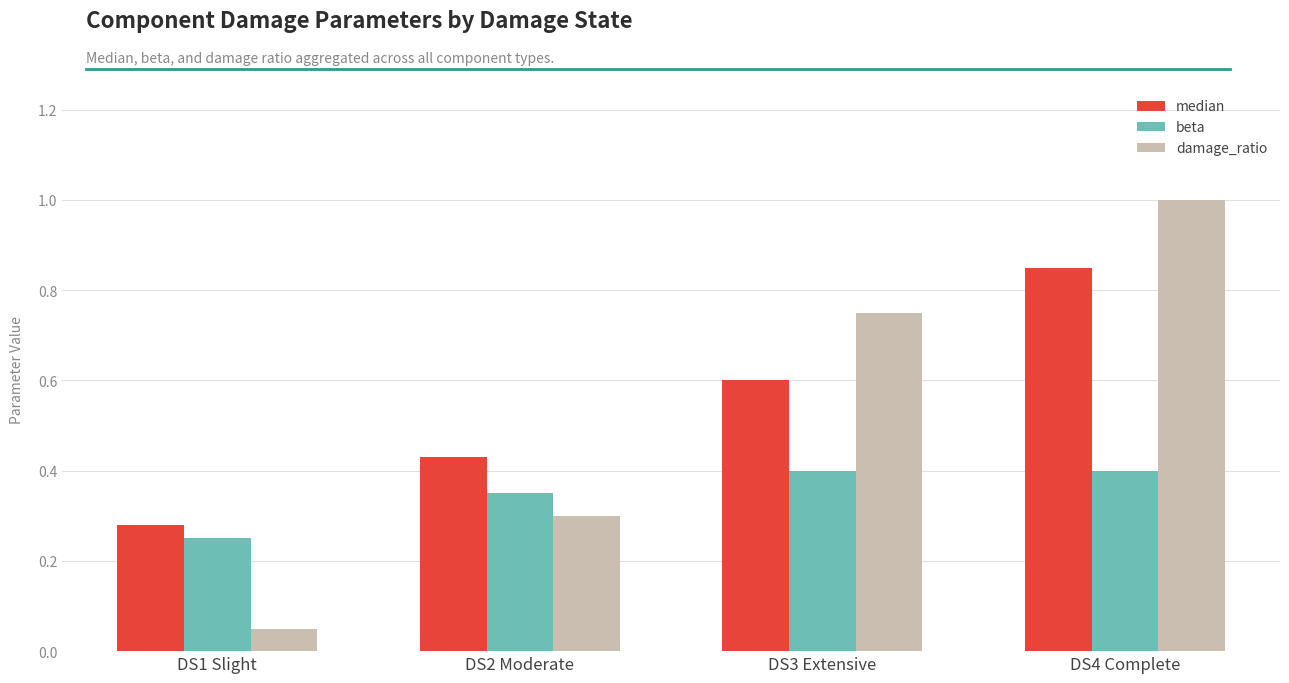

At which label does beta reach its minimum?

DS1 Slight